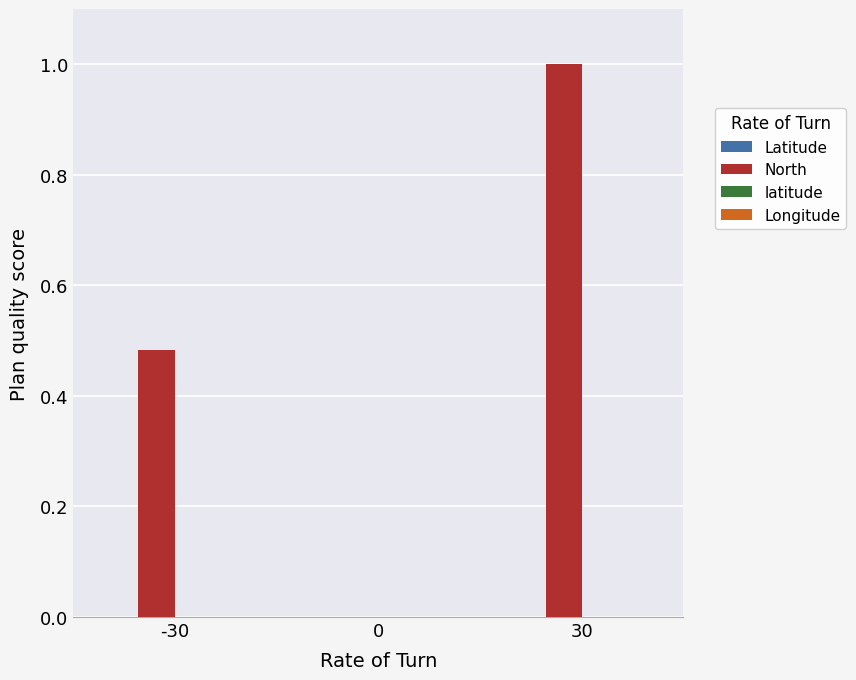

At which category is the sum across all series the highest?

30